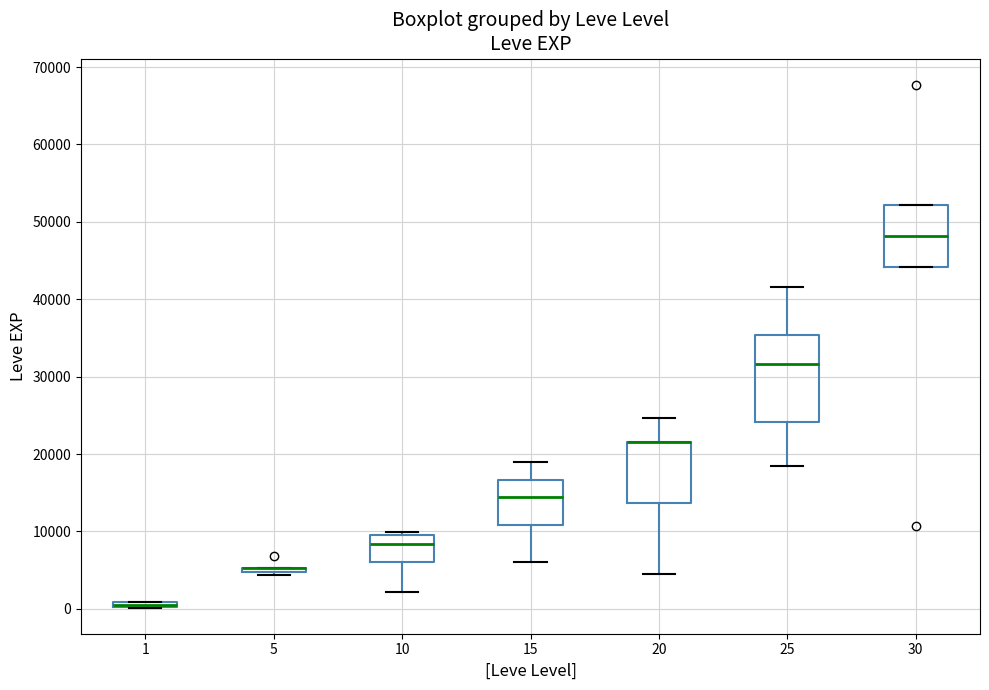

Where does the median line of the box at x = 15 sit on the y-axis? The values are not printed on the chart, so give them approximately, as read against the axis.

15000